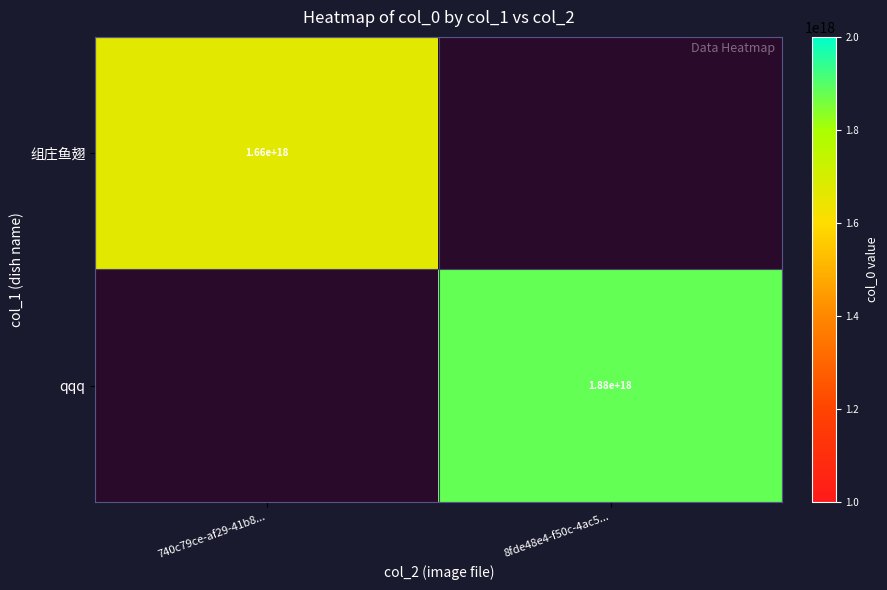

The value of qqq at 8fde48e4-f50c-4ac5... is 1880000000000000000. True or false?

True